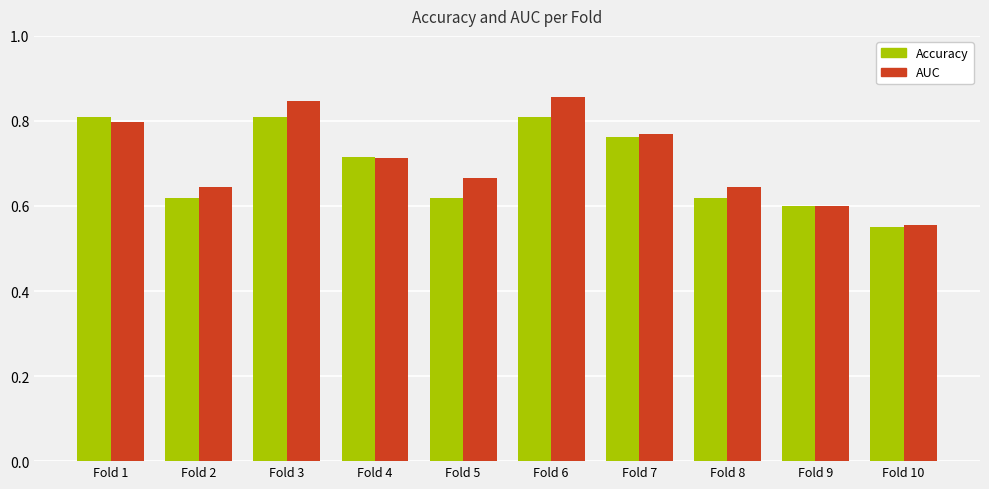

Is it true that AUC equals 0.2 at Fold 2?

False